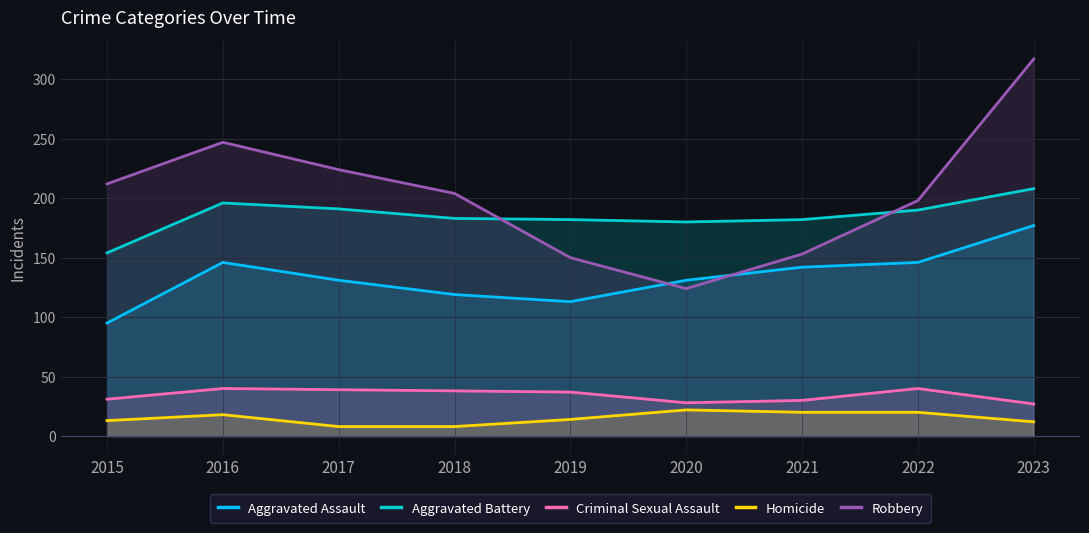

What is the average value of the Aggravated Battery series?

185